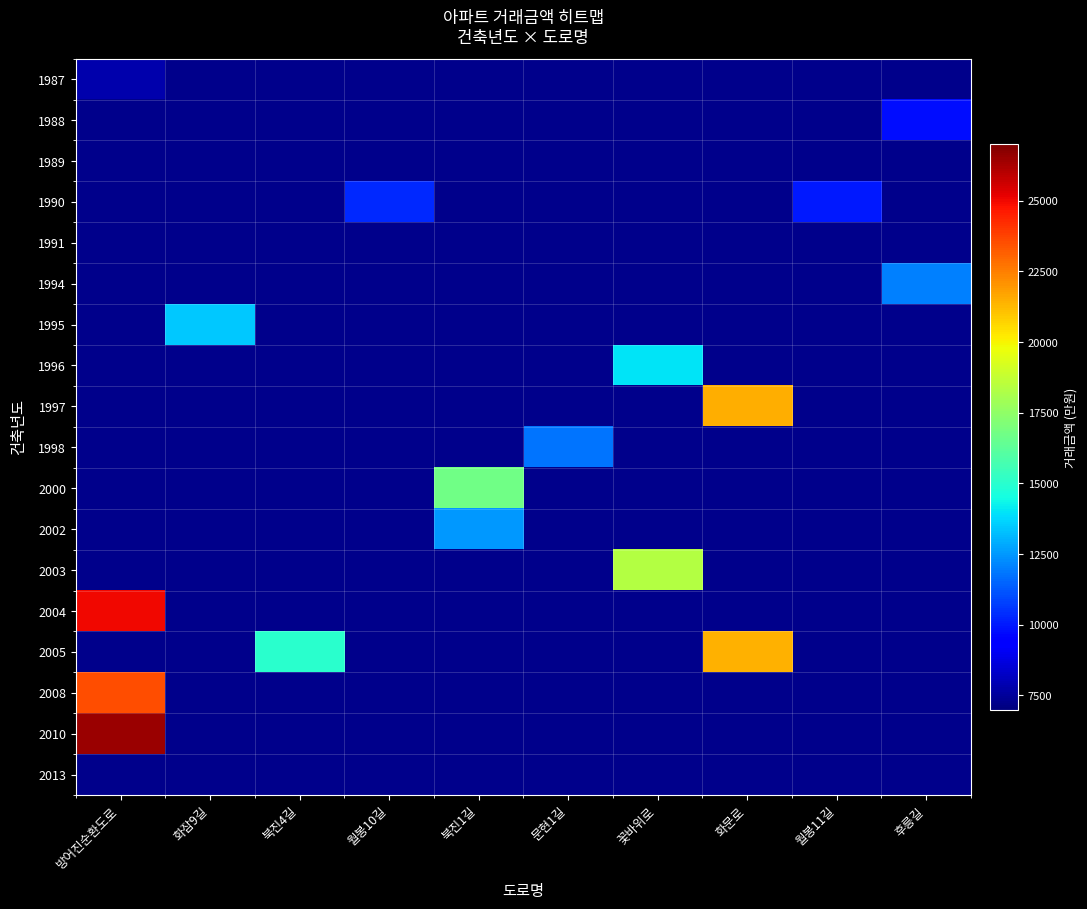

At 월봉10길, list the series in order from smallest to largest.

1987, 1988, 1989, 1991, 1994, 1995, 1996, 1997, 1998, 2000, 2002, 2003, 2004, 2005, 2008, 2010, 2013, 1990